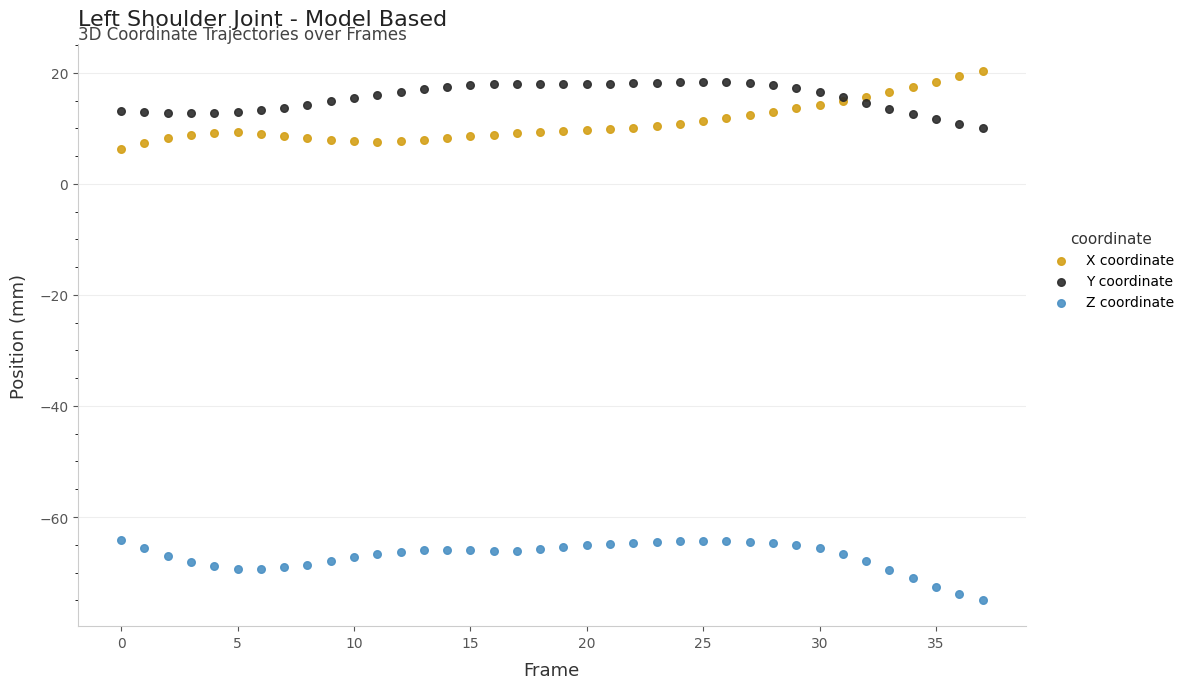

What are all the series names shown in the legend?

X coordinate, Y coordinate, Z coordinate